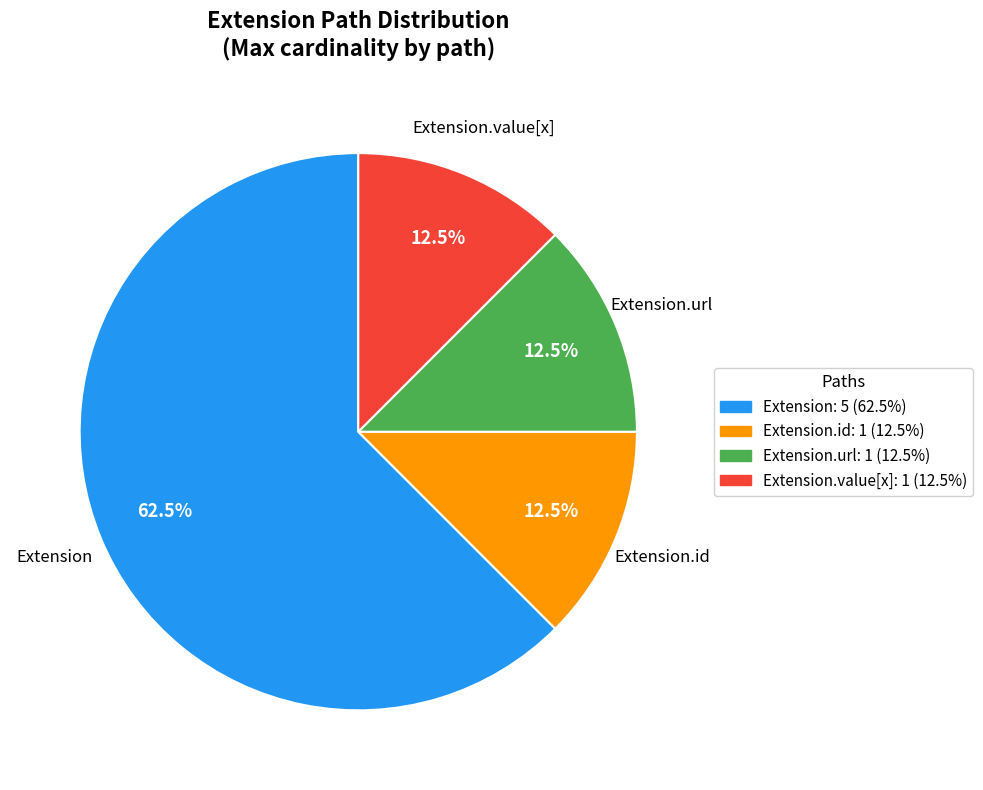

Which category has the biggest portion of the pie?

Extension